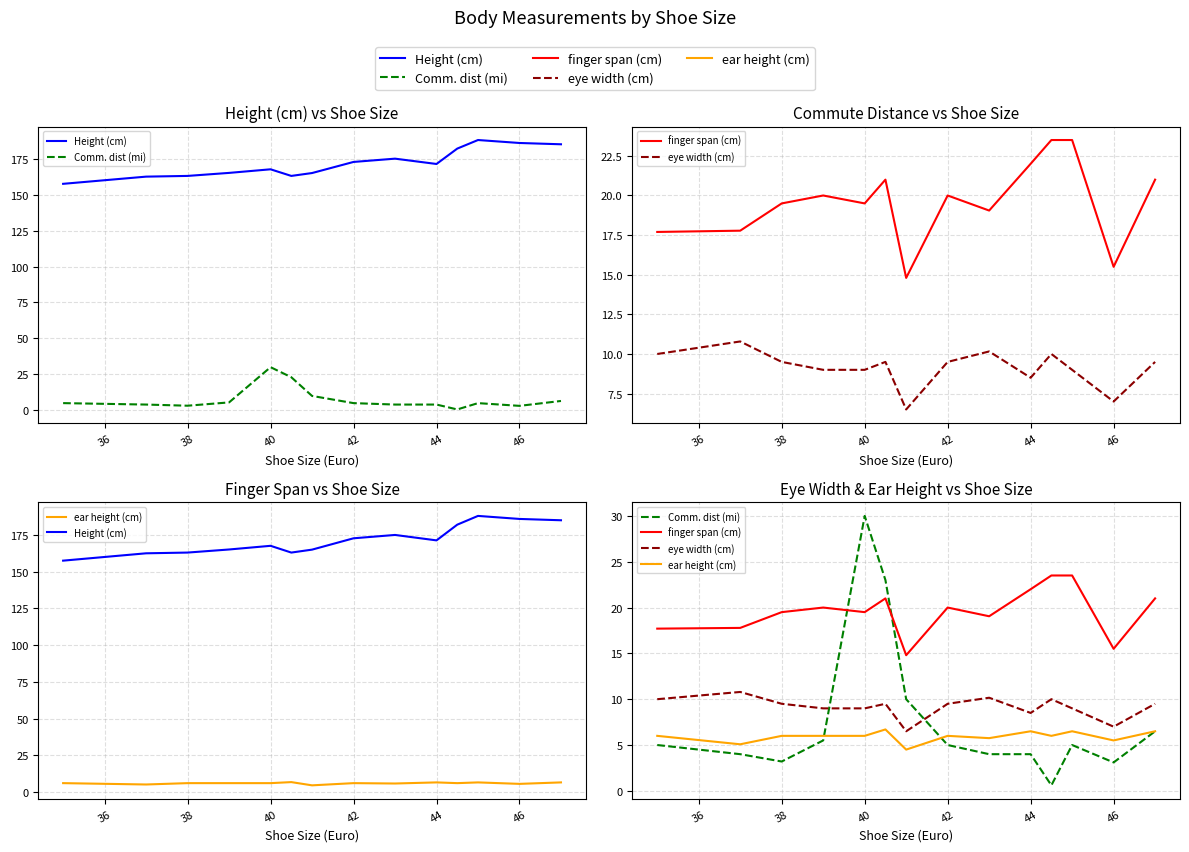

True or false: finger span (cm) and Height (cm) intersect in this chart.

False